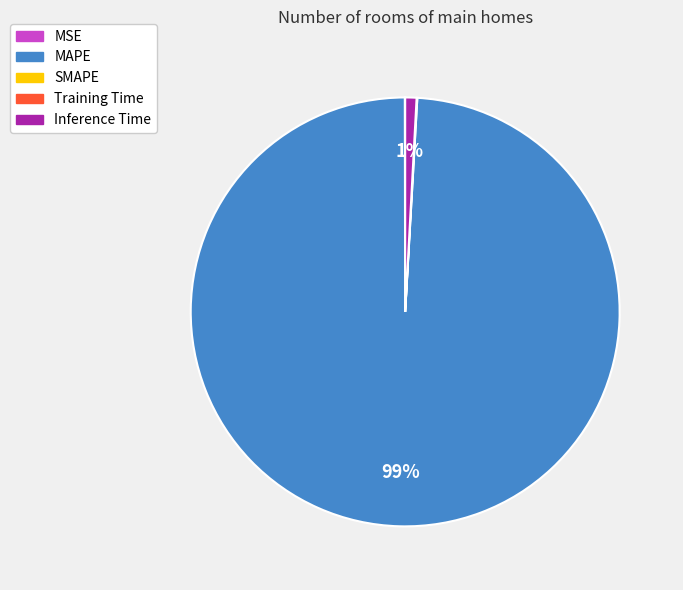

Is there a majority slice in this chart?

Yes